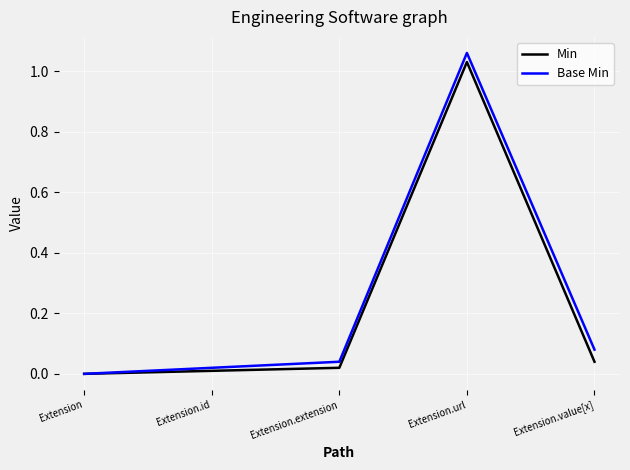

What is the difference between the Base Min values at Extension.url and Extension.extension?

1.0